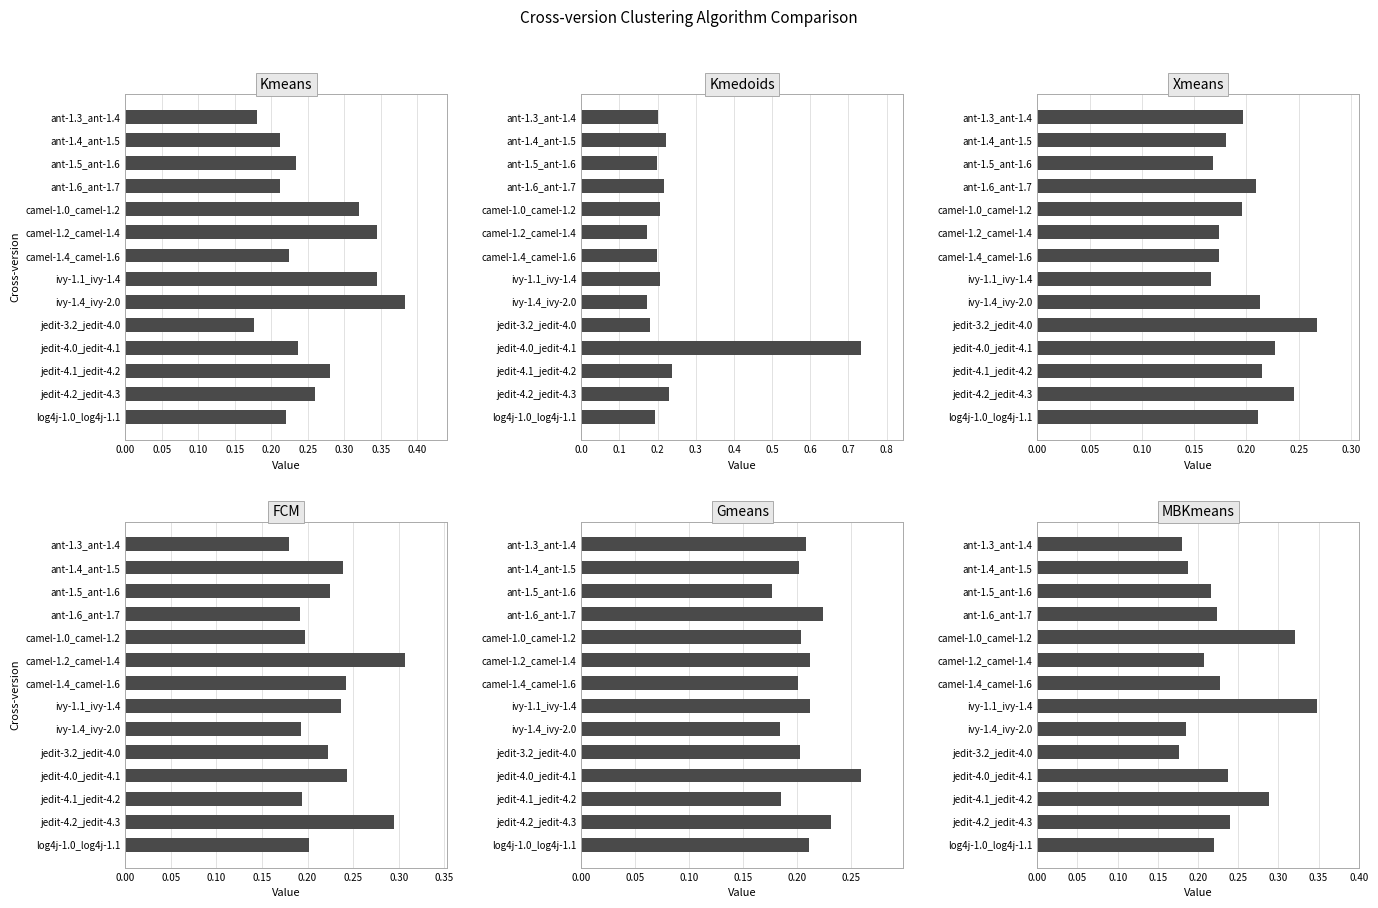

Does the chart contain any negative values?

No